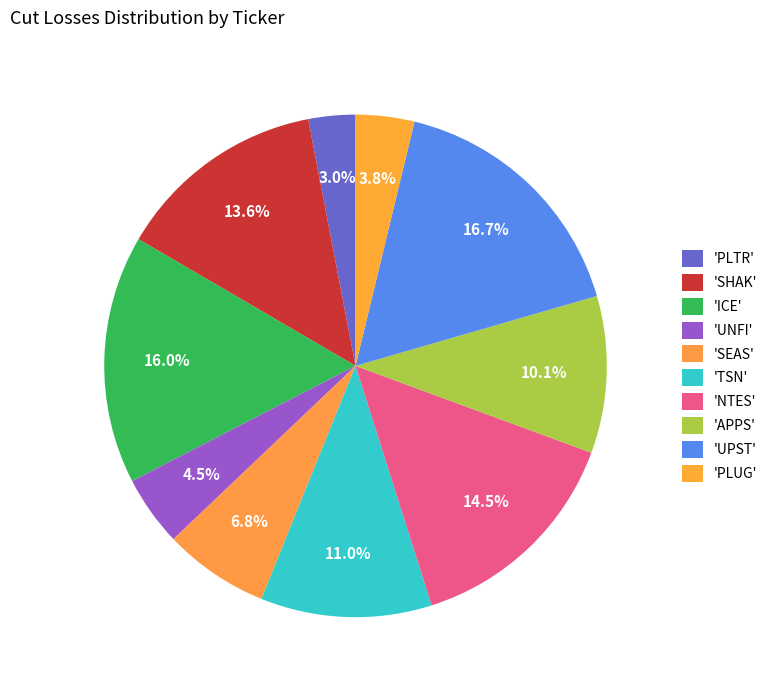

Count the number of slices in the pie.

10